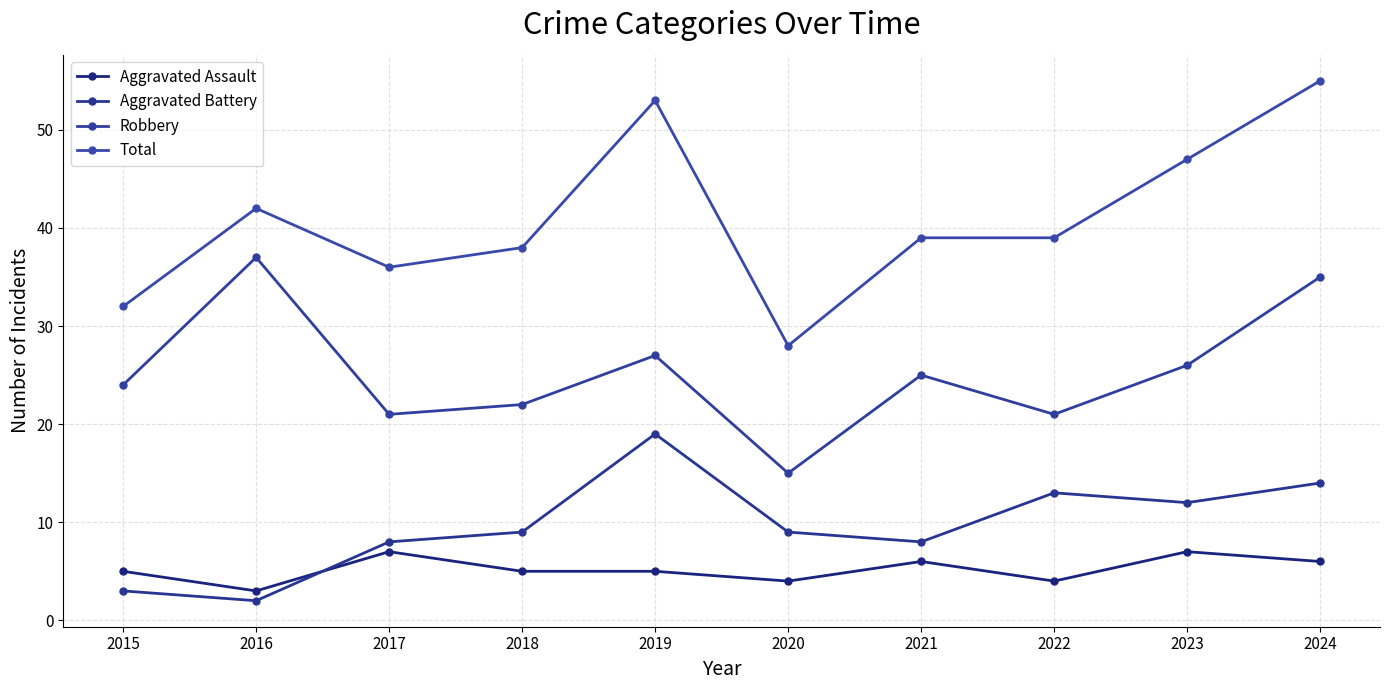

What is the spread (max minus min) of values at 2016?

40